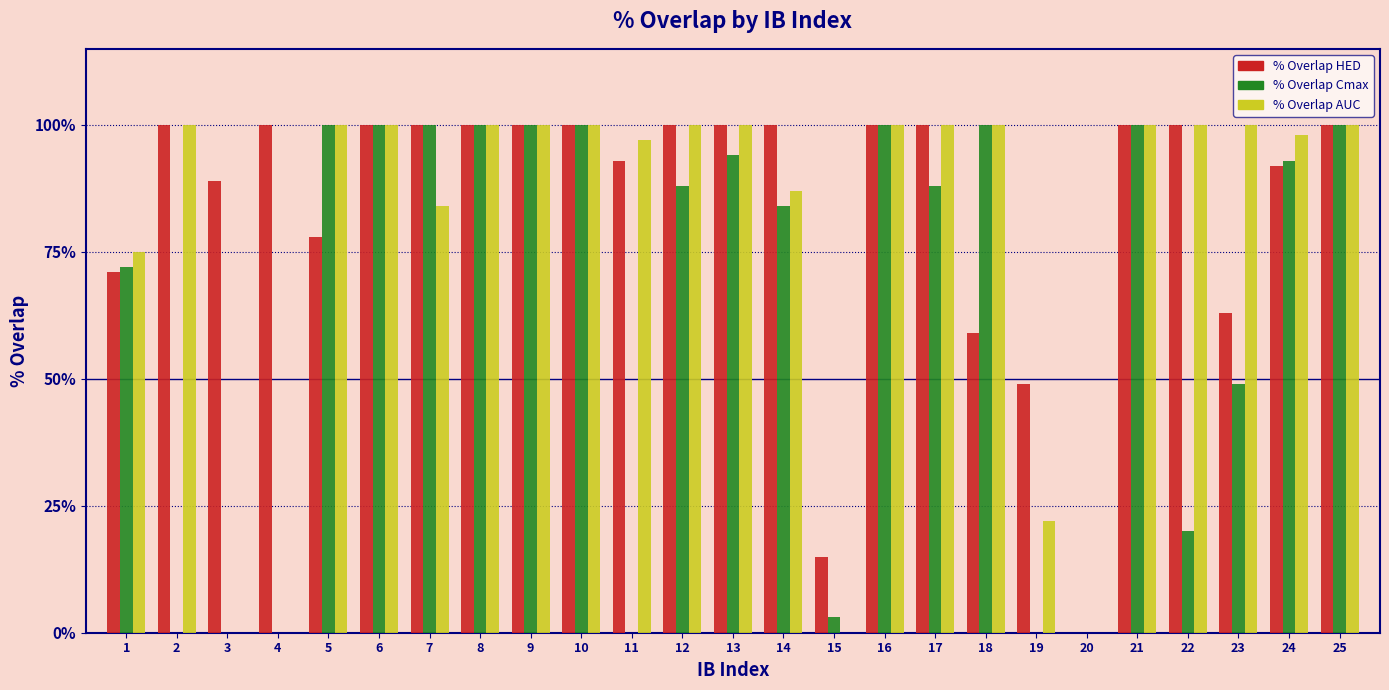

What is the maximum value for % Overlap AUC?

100